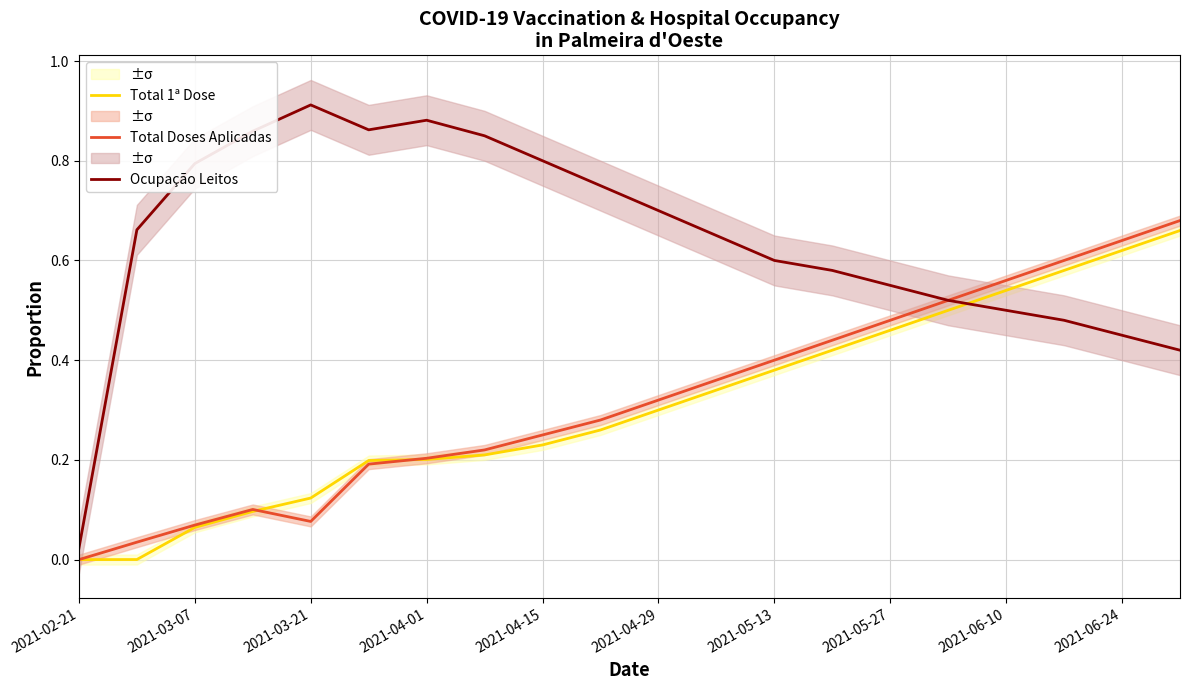

What is the difference between the second highest and second lowest values in the Total 1ª Dose series?

0.6